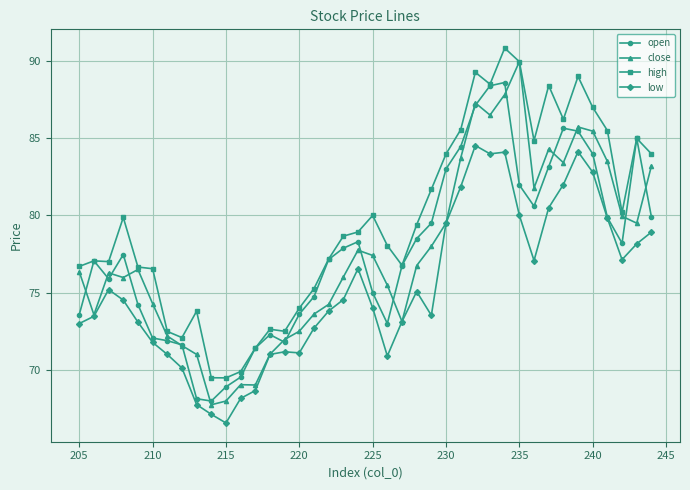

Which series has the largest total across all categories?

high